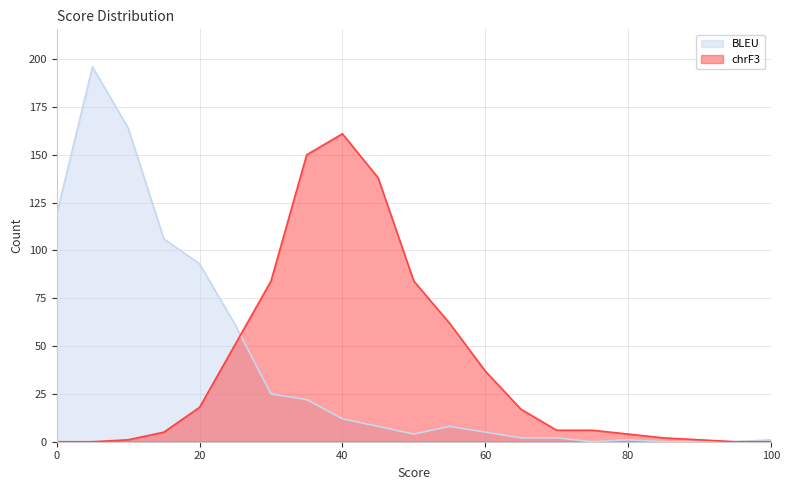

What is the difference between the chrF3 values at 65 and 60?

20